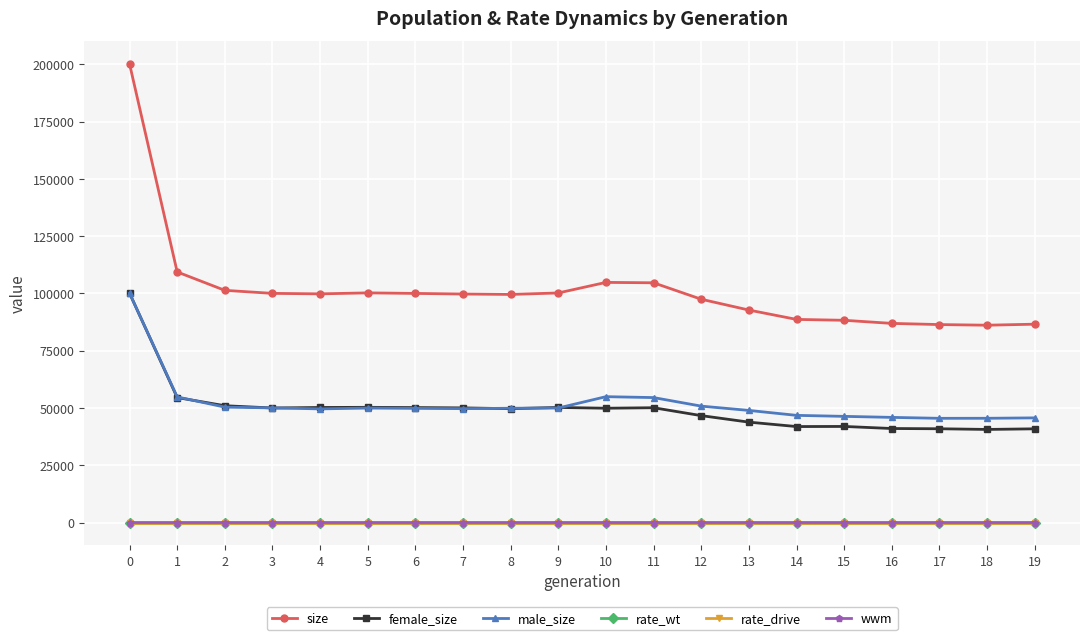

Is the value of male_size at 1 greater than the value of size at 3?

No